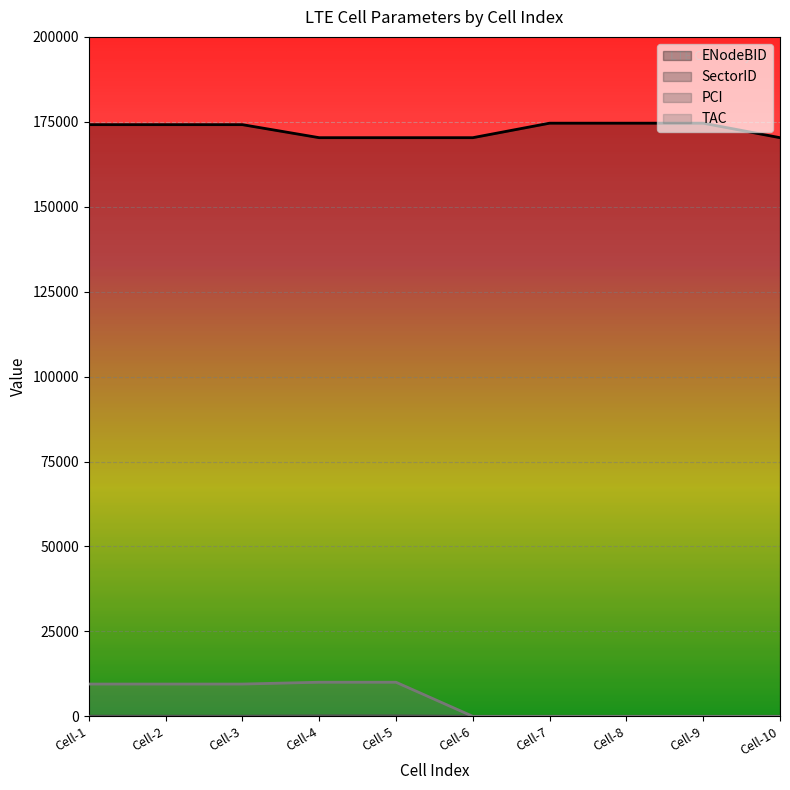

The value of TAC at Cell-6 is 0. True or false?

True